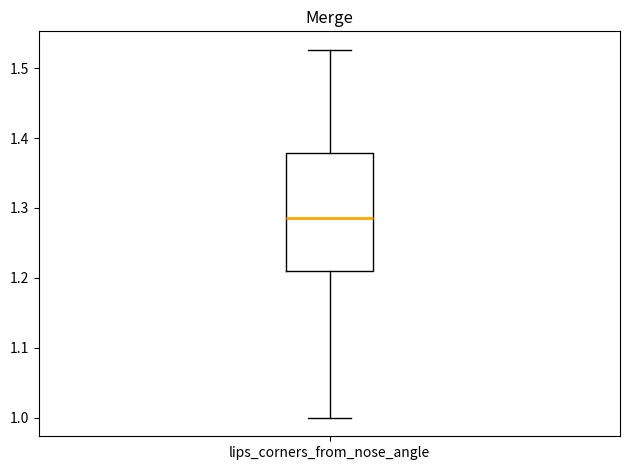

Read this box plot against the y-axis: the position of the median line, the range covered by the box, and the ends of both whiskers. The values are not printed on the chart, so give them approximately, as read against the axis.

median 1.28, box 1.21 to 1.38, whiskers 1.00 to 1.53